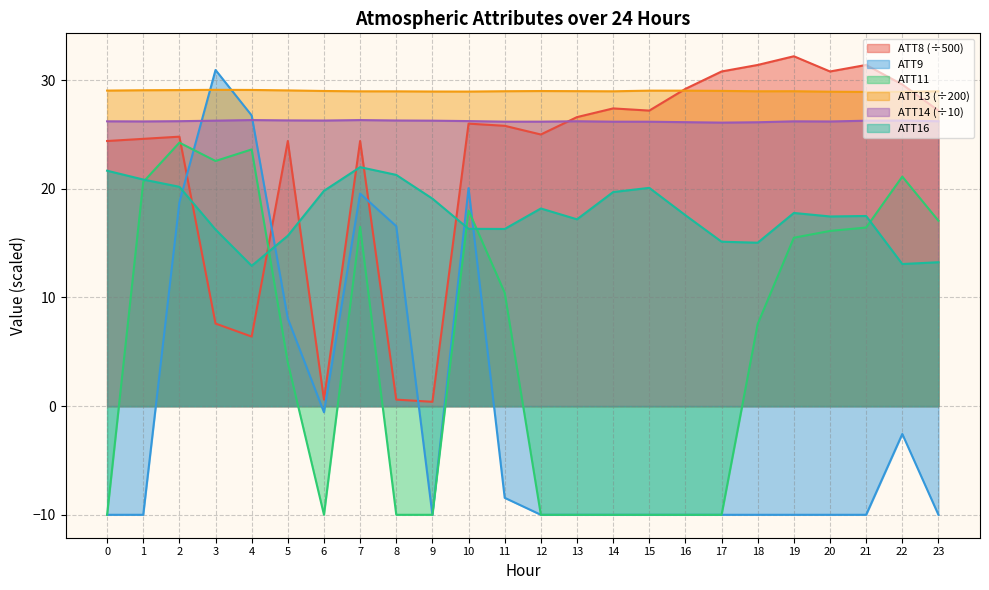

Between 0 and 2, which is larger?

2